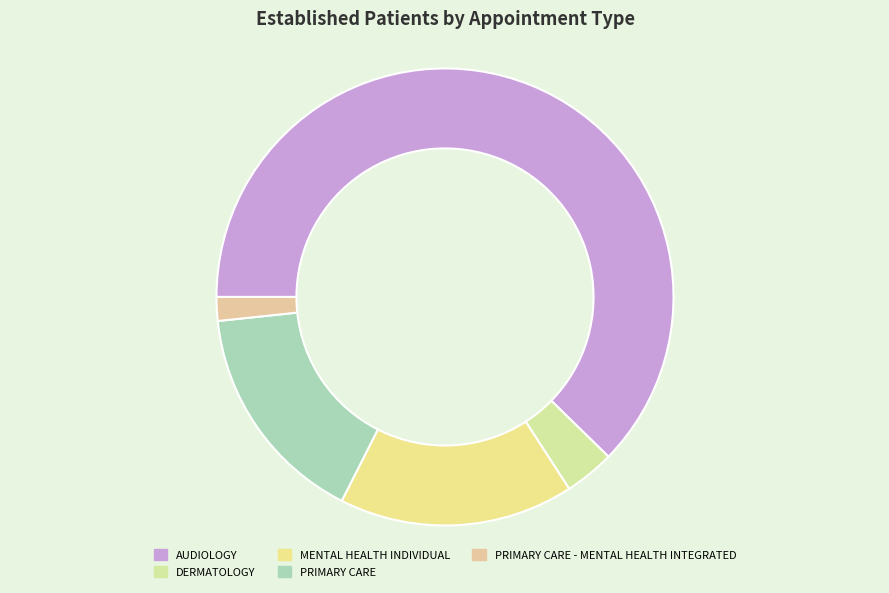

Does AUDIOLOGY represent more than half of the total?

Yes